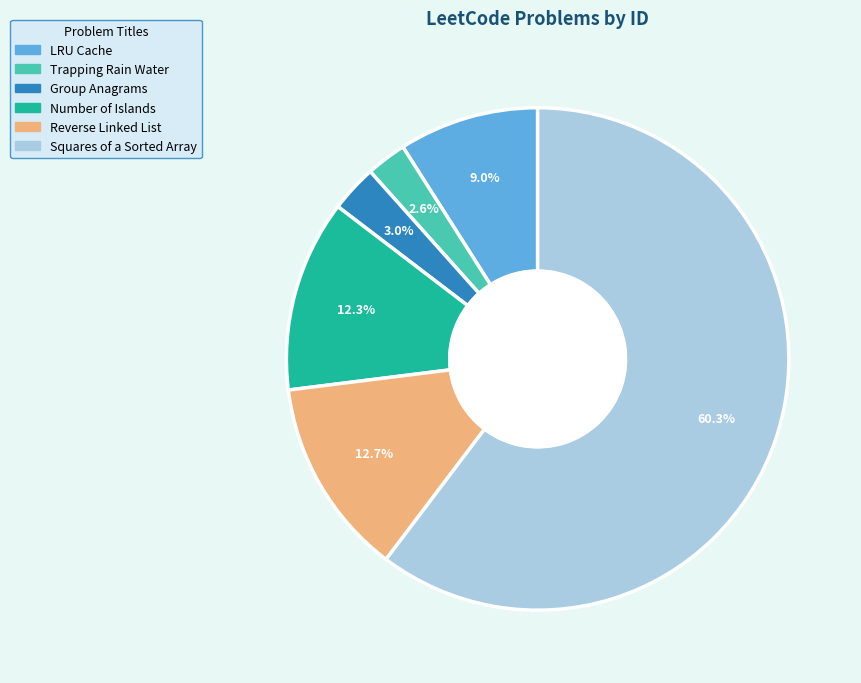

Which category accounts for the majority?

Squares of a Sorted Array